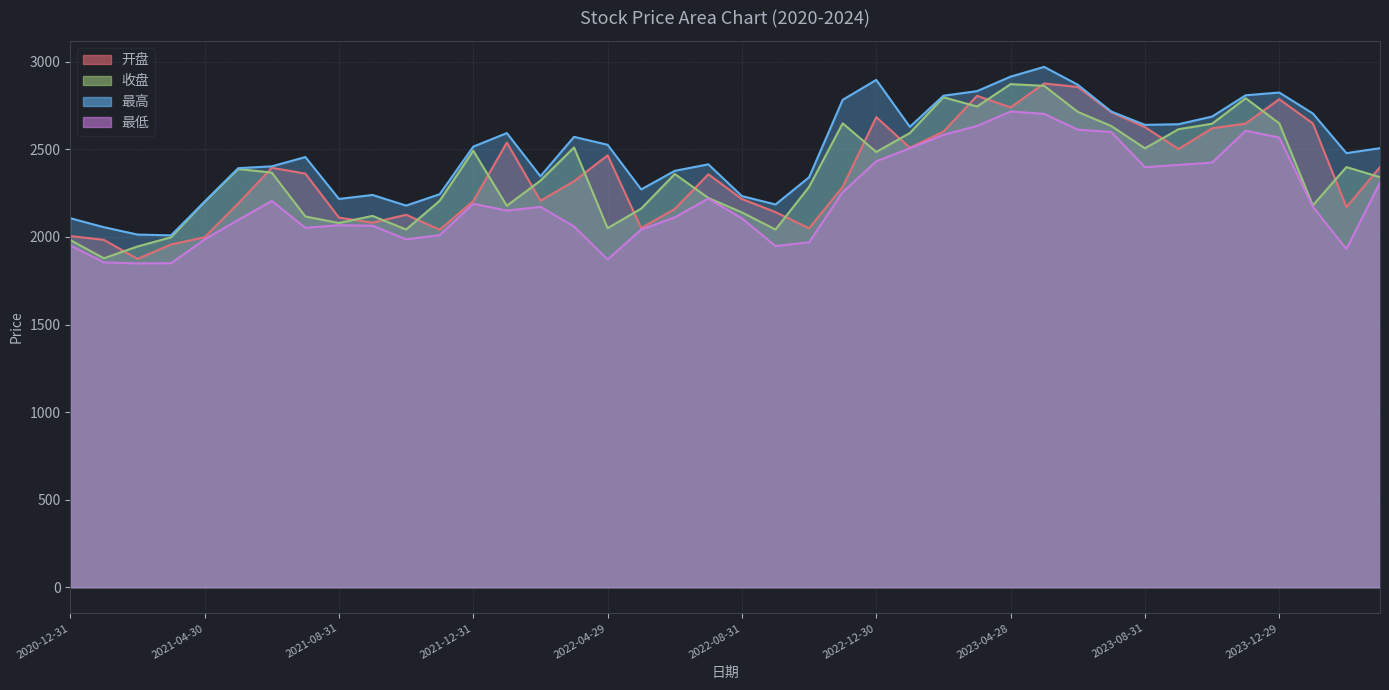

At which label does 开盘 reach its peak?

2023-05-31